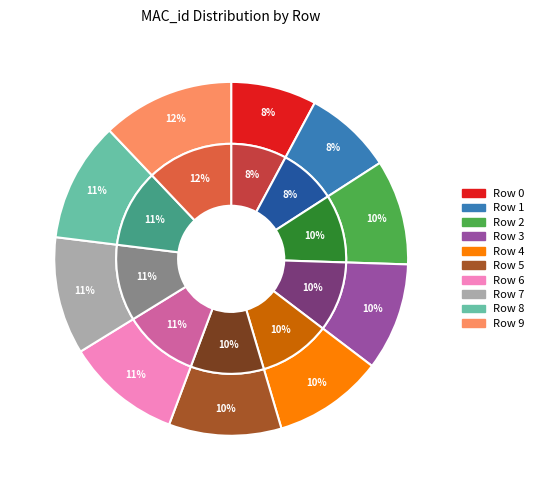

To the nearest percent, what is the average slice percentage?

10%